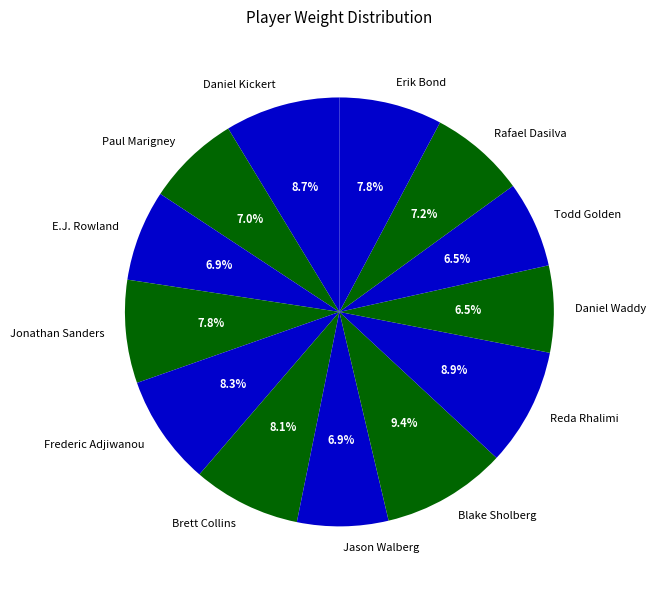

Does any single category account for the majority?

No